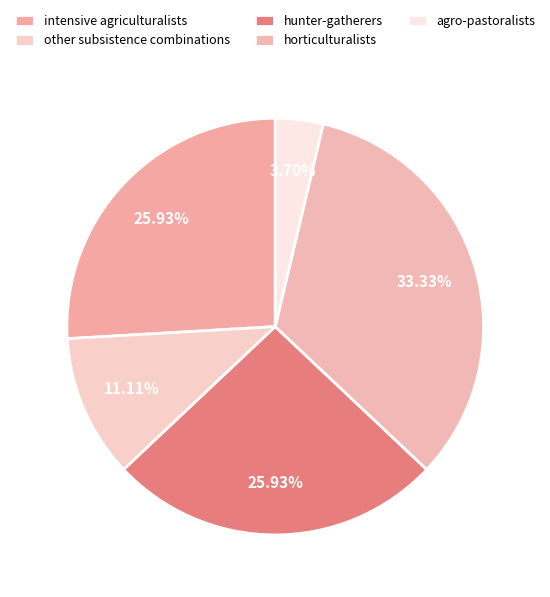

Which slice is the smallest?

agro-pastoralists